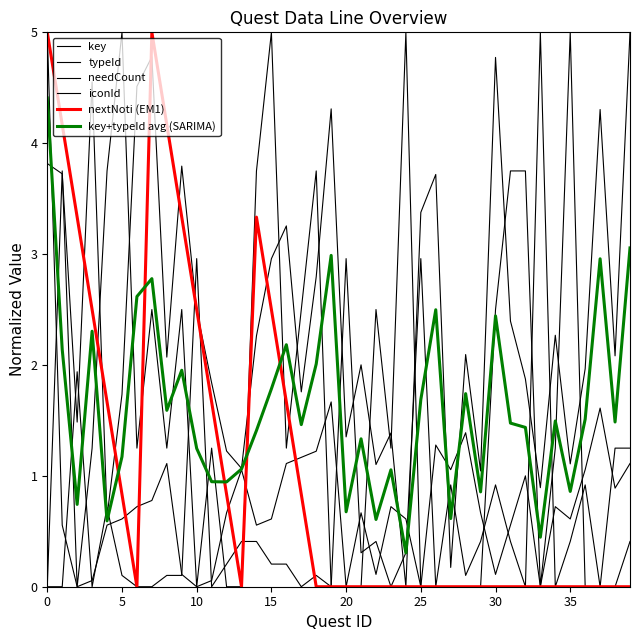

At how many categories does at least one series exceed 2?

33